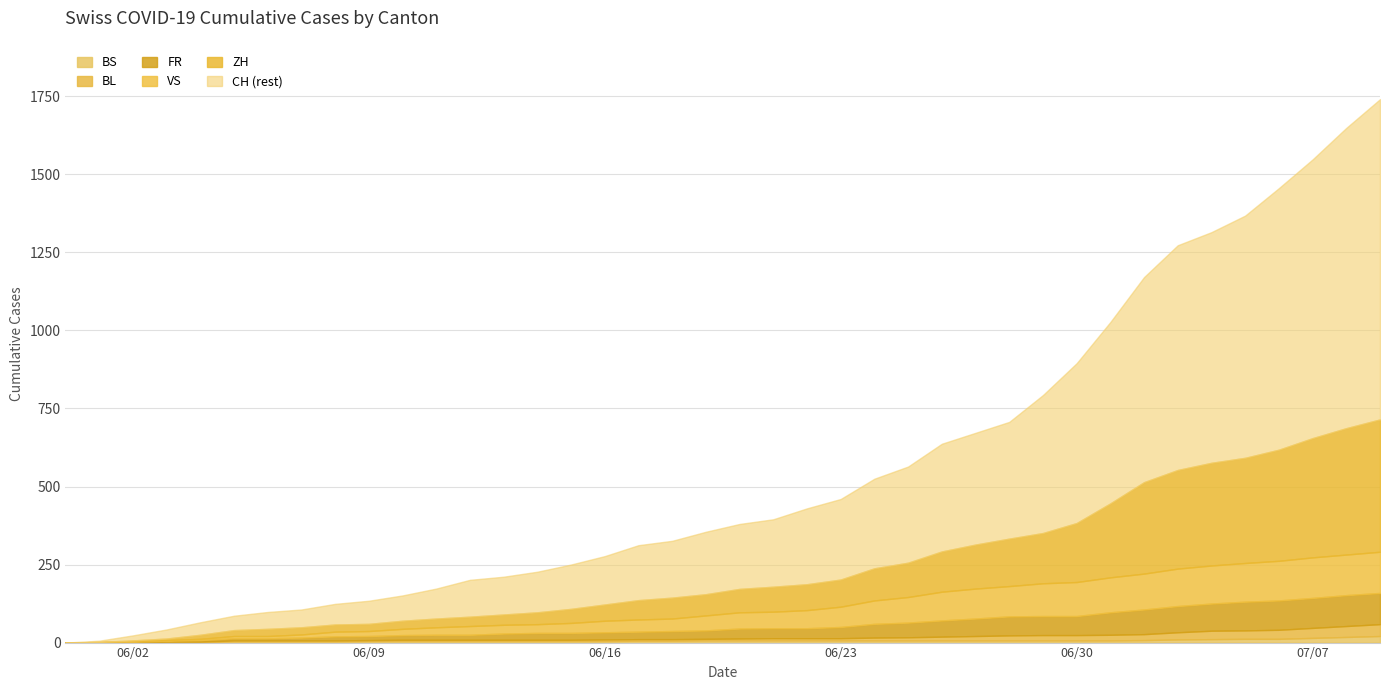

At which label does BL first exceed 6?

21